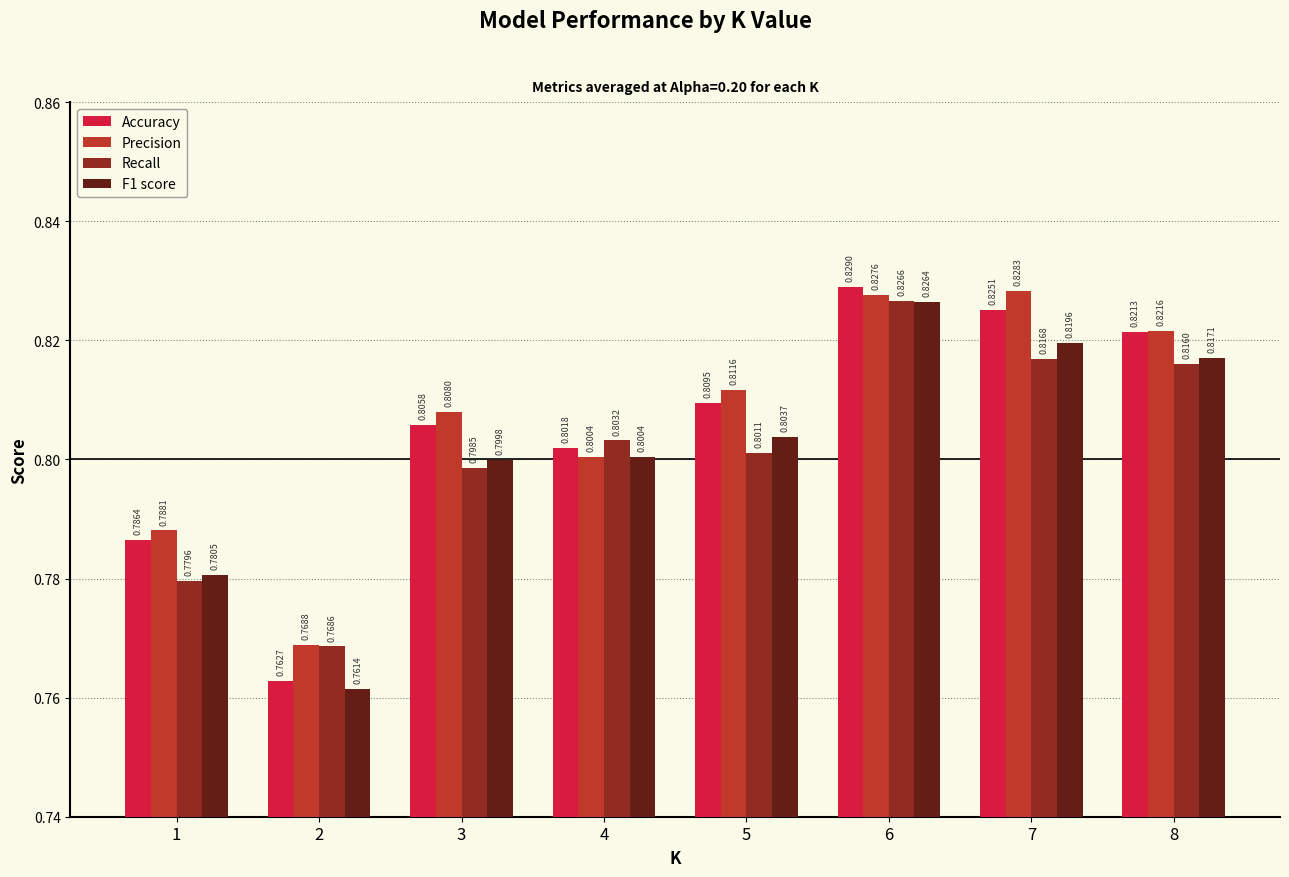

Which series has the widest spread of values?

Accuracy